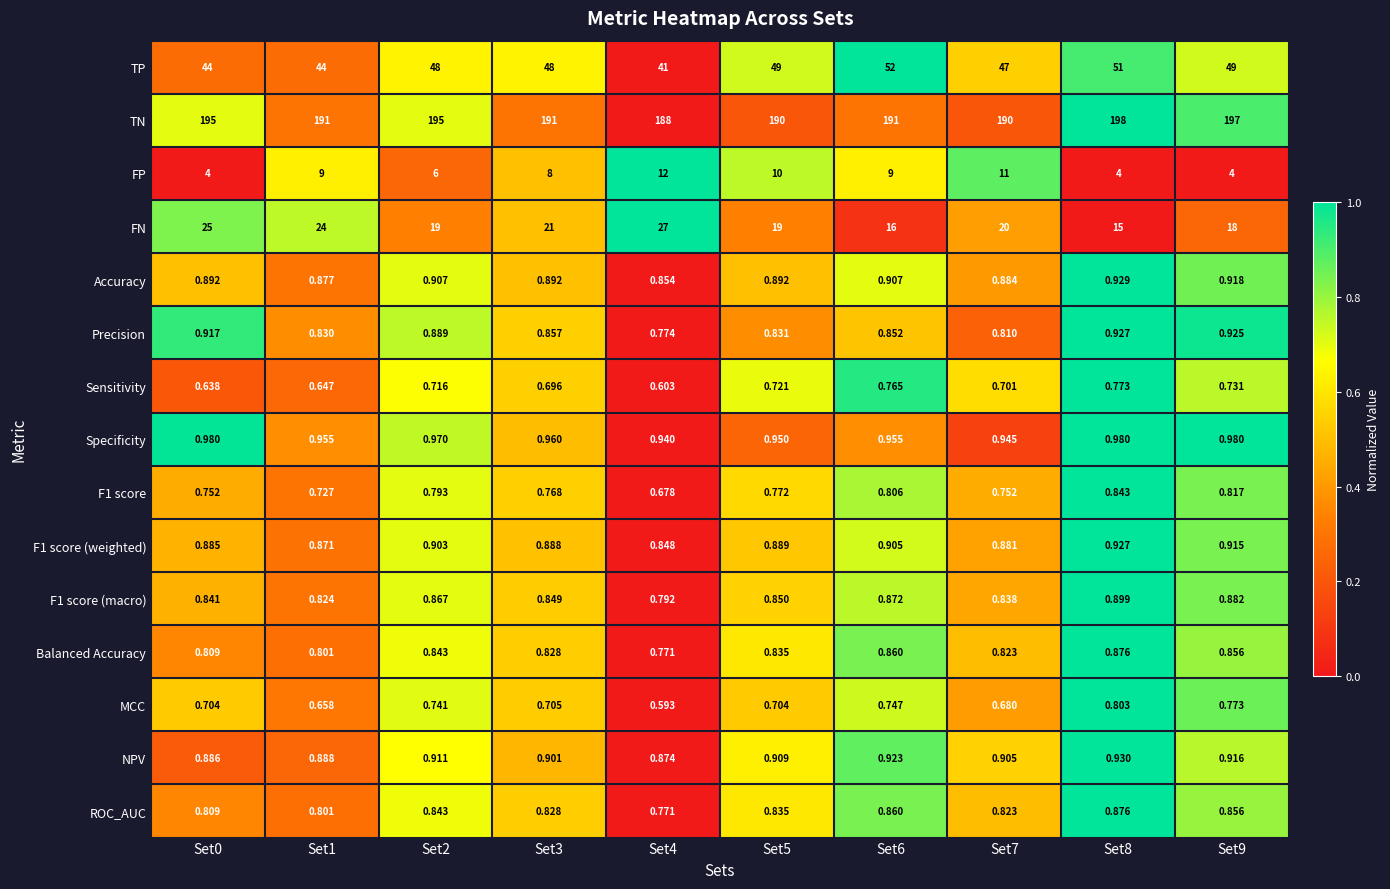

Which series changed the most between Set0 and Set4?

FP